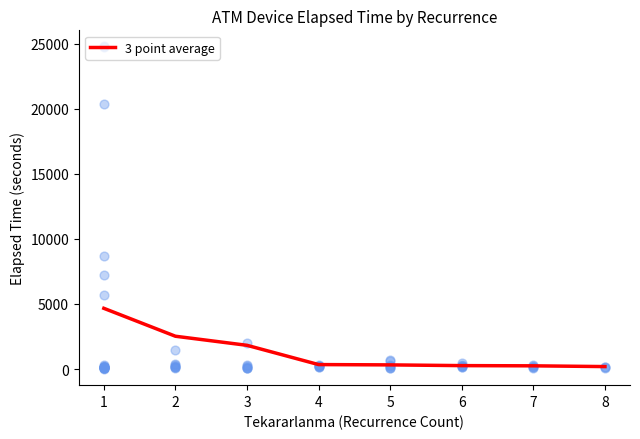

What is the change in value from 5 to 7?

-72.3